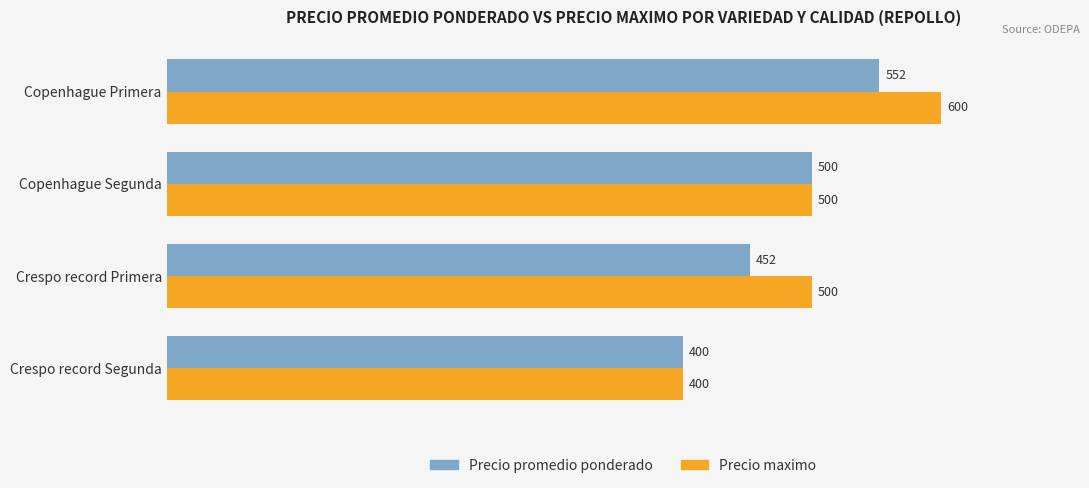

Read the Precio maximo value at Copenhague Primera.

600